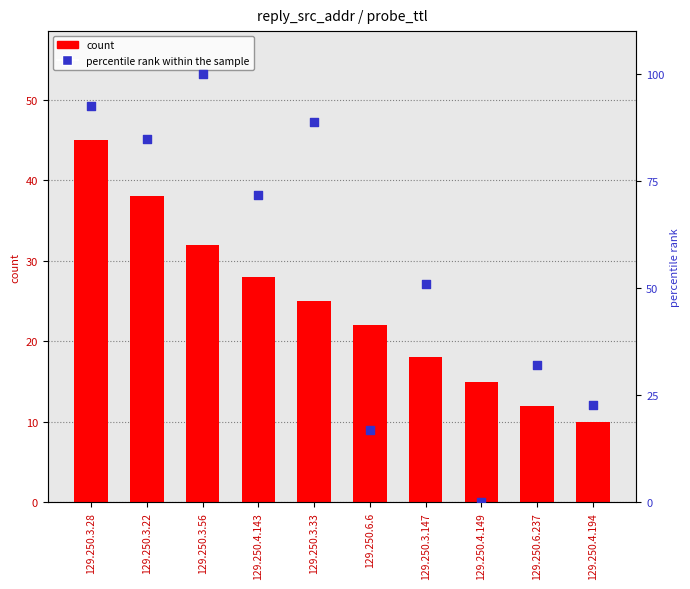

Which series contains the highest Y value?

percentile rank within the sample